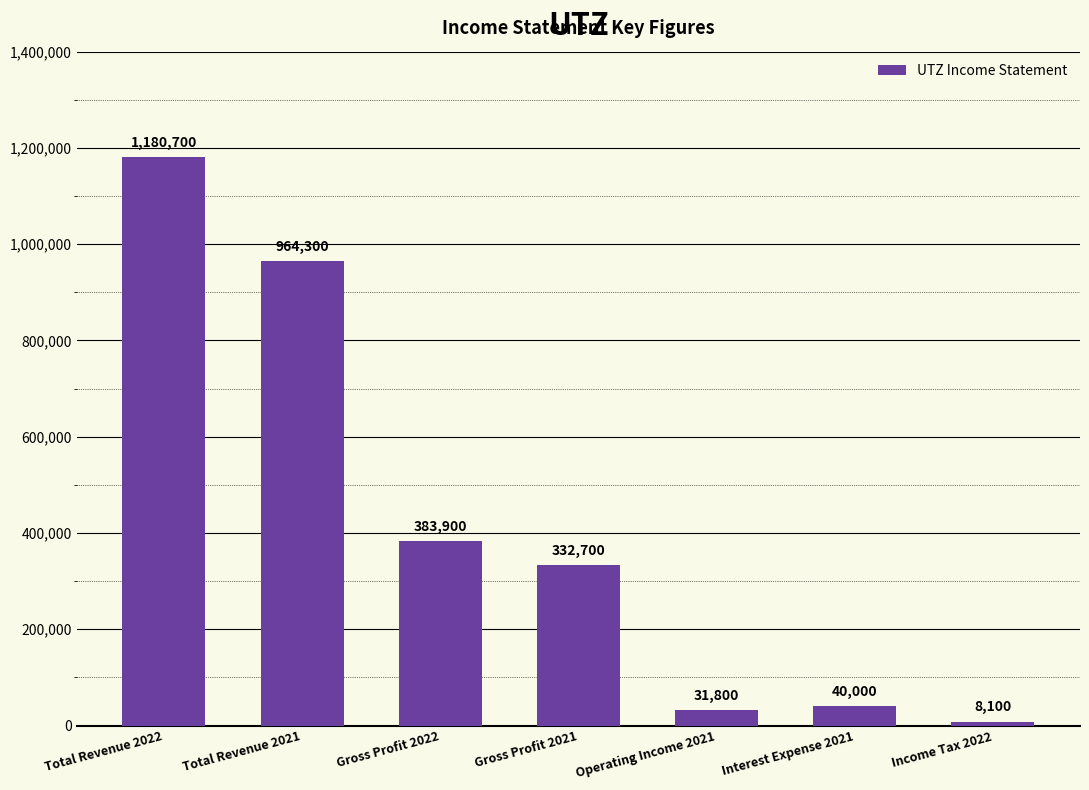

Which label corresponds to the smallest value in the chart?

Income Tax 2022